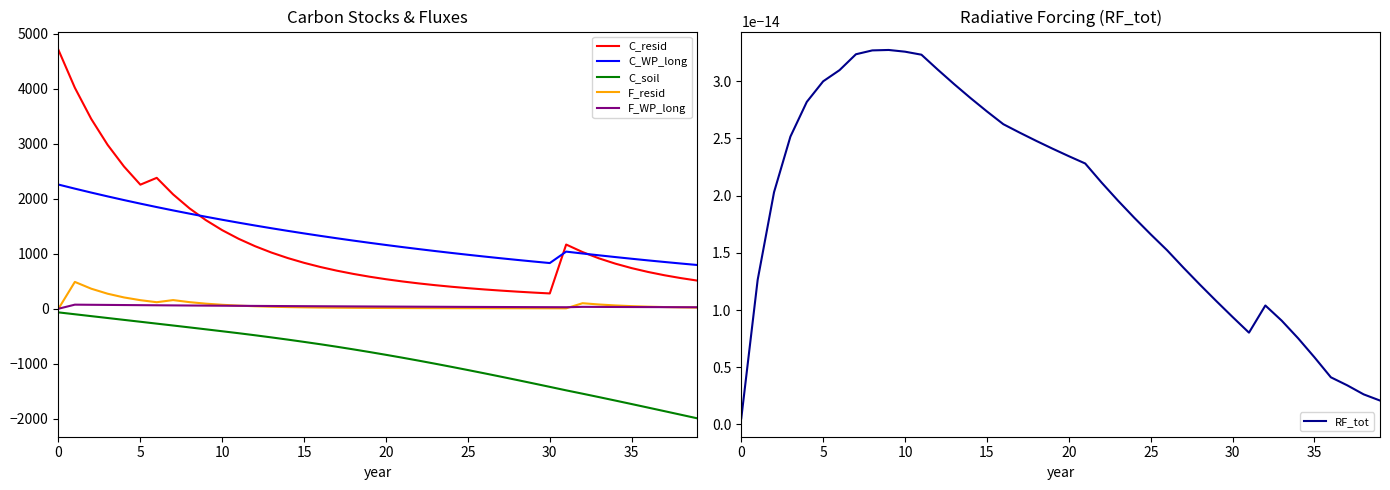

Reading left to right, extract all data points from this chart.

C_resid: 4705.9	4018.8	3451.7	2980.5	2586.8	2256.0	2380.3	2079.3	1825.7	1611.0	1428.2	1271.9	1137.7	1021.8	921.6	834.4	758.4	691.9	633.5	582.0	536.5	496.2	460.3	428.3	399.7	374.0	350.8	329.9	311.0	293.7	278.0	1167.4	1030.6	916.3	820.0	738.4	668.7	608.9	557.1	512.0
C_WP_long: 2257.9	2183.9	2112.3	2043.0	1976.1	1911.3	1848.6	1788.0	1729.4	1672.7	1617.9	1564.8	1513.5	1463.9	1415.9	1369.5	1324.6	1281.2	1239.2	1198.5	1159.2	1121.2	1084.5	1048.9	1014.5	981.3	949.1	918.0	887.9	858.8	830.6	1038.5	1004.4	971.5	939.7	908.9	879.1	850.2	822.4	795.4
C_soil: -66.5	-100.6	-134.7	-168.8	-202.9	-237.0	-271.1	-305.1	-339.6	-374.5	-409.7	-445.3	-482.5	-521.3	-561.6	-603.3	-646.4	-691.6	-738.8	-787.8	-838.5	-890.6	-944.5	-1000.1	-1057.0	-1115.2	-1174.4	-1234.7	-1296.0	-1358.2	-1421.0	-1484.4	-1545.1	-1607.1	-1670.0	-1733.7	-1798.0	-1862.6	-1927.6	-1992.8
F_resid: 0.0	487.7	364.3	273.0	205.5	155.5	118.4	157.1	119.8	92.1	71.6	56.3	44.8	36.3	29.9	25.1	21.4	18.6	16.4	14.7	13.4	12.3	11.5	10.8	10.2	9.6	9.2	8.8	8.4	8.1	7.8	7.5	100.3	77.1	59.8	47.0	37.4	30.2	24.9	20.8
F_WP_long: 0.0	74.0	71.6	69.2	67.0	64.8	62.7	60.6	58.6	56.7	54.8	53.0	51.3	49.6	48.0	46.4	44.9	43.4	42.0	40.6	39.3	38.0	36.8	35.6	34.4	33.3	32.2	31.1	30.1	29.1	28.2	27.2	34.0	32.9	31.8	30.8	29.8	28.8	27.9	27.0
RF_tot: 0.0	0.0	0.0	0.0	0.0	0.0	0.0	0.0	0.0	0.0	0.0	0.0	0.0	0.0	0.0	0.0	0.0	0.0	0.0	0.0	0.0	0.0	0.0	0.0	0.0	0.0	0.0	0.0	0.0	0.0	0.0	0.0	0.0	0.0	0.0	0.0	0.0	0.0	0.0	0.0